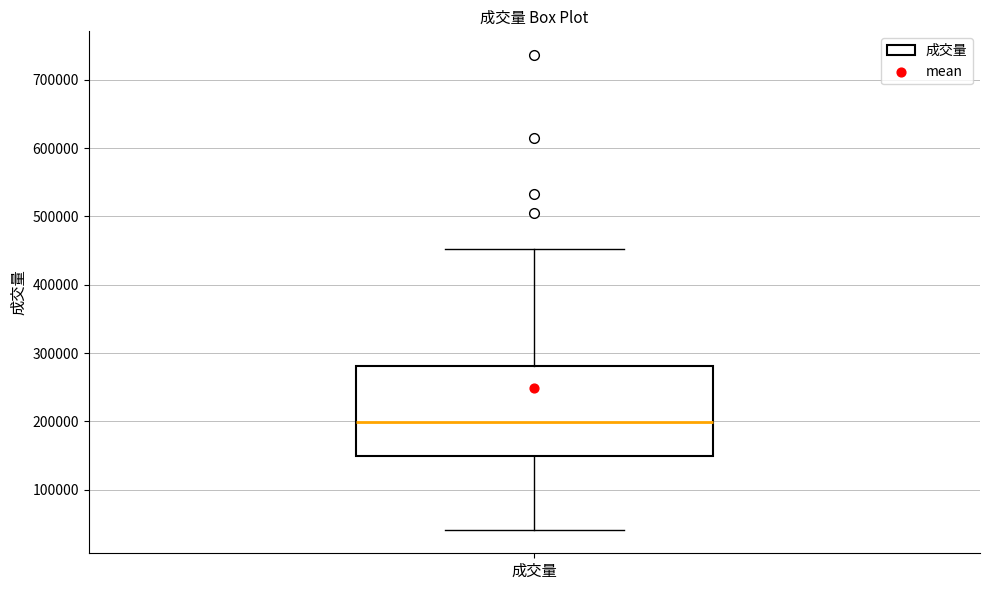

Read this box plot against the y-axis: the position of the median line, the range covered by the box, and the ends of both whiskers. The values are not printed on the chart, so give them approximately, as read against the axis.

median 200000, box 150000 to 280000, whiskers 40000 to 450000